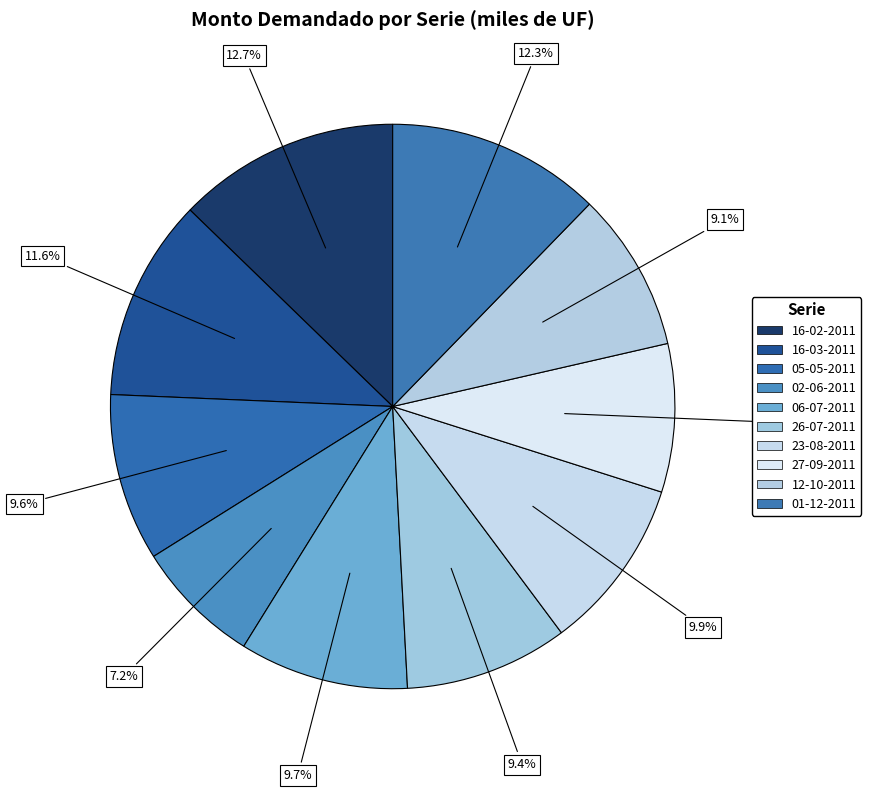

What percentage do 01-12-2011 and 12-10-2011 together represent?

21.4%